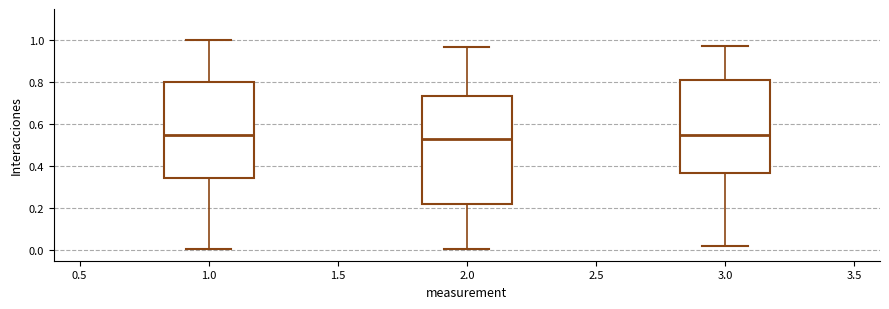

Reading left to right, read every box against the y-axis: the position of its median line, the range the box covers, and the ends of its whiskers. The values are not printed on the chart, so give them approximately, as read against the axis.

1.0: median 0.54, box 0.34 to 0.80, whiskers 0.00 to 1.00
2.0: median 0.52, box 0.22 to 0.74, whiskers 0.00 to 0.96
3.0: median 0.54, box 0.38 to 0.82, whiskers 0.02 to 0.98